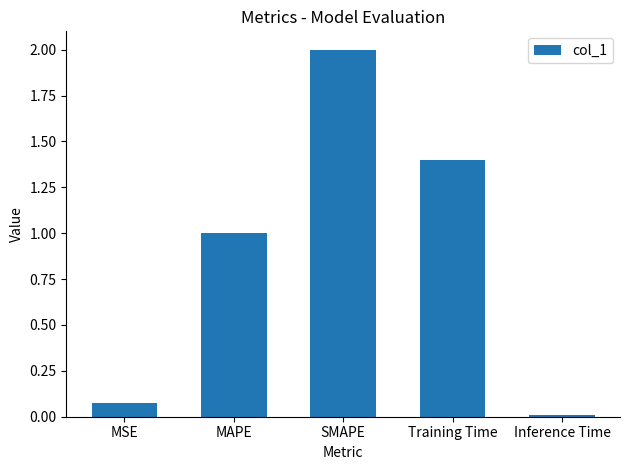

At which category does the chart reach its peak across all series?

SMAPE